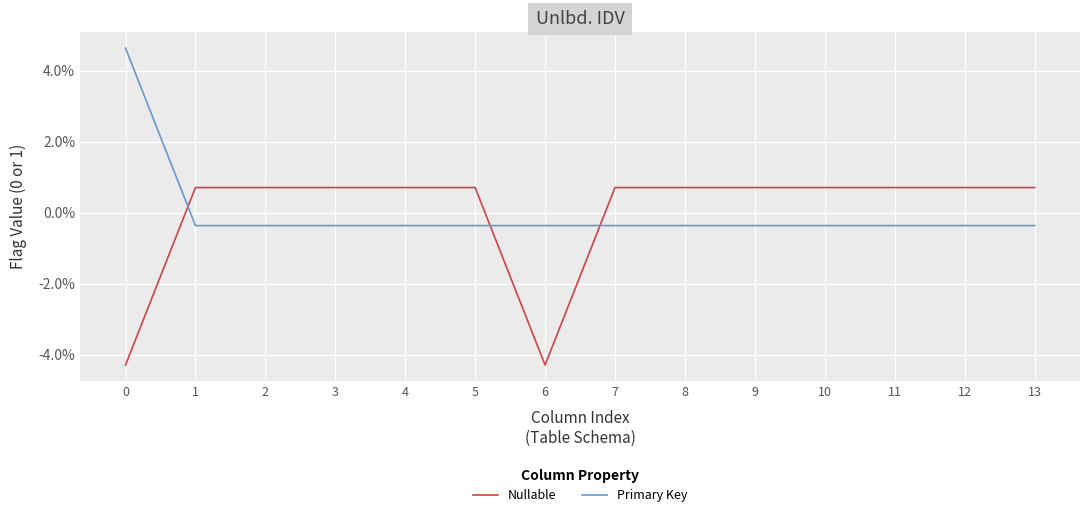

Does the chart have visible grid lines?

Yes